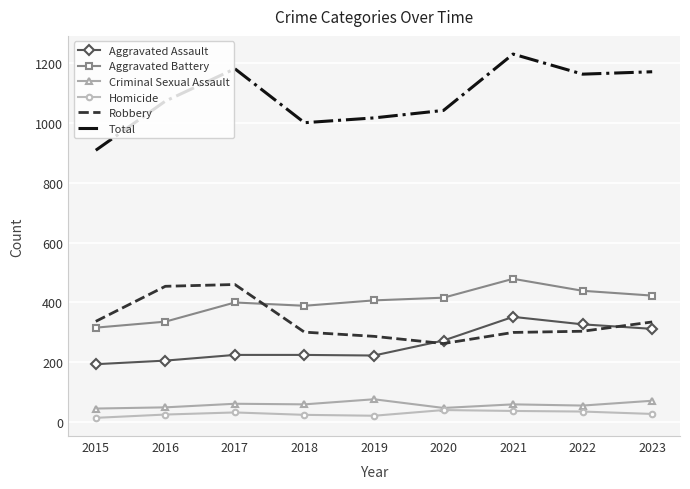

Which series has the largest total across all categories?

Total